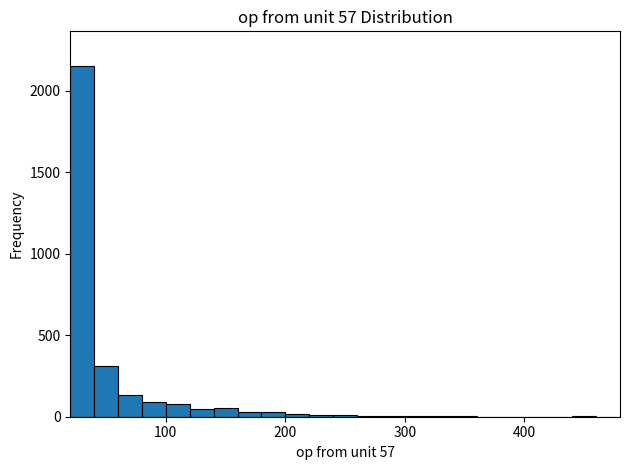

Read against the x-axis, roughly where is the centre of the tallest bar?

30